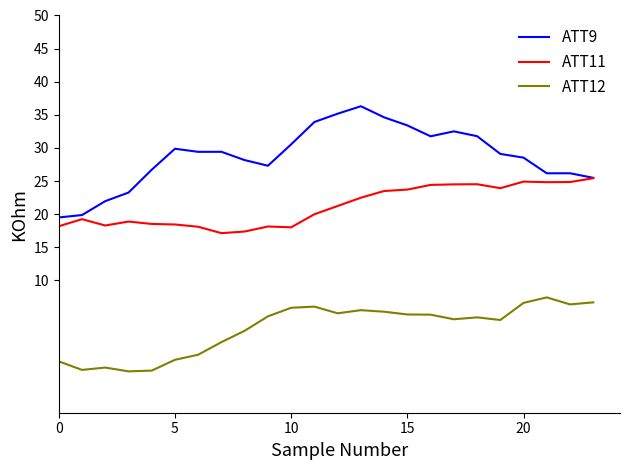

What is the smallest value displayed?

-3.8